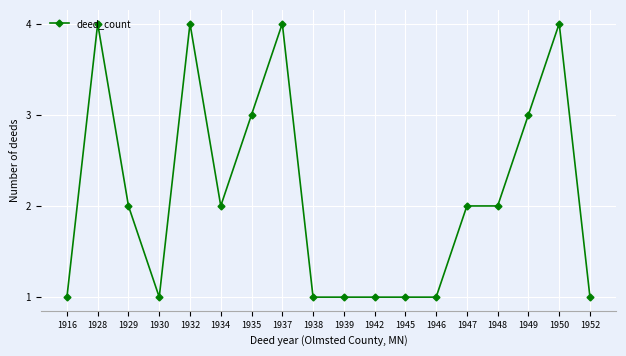

What is the minimum value shown in the chart?

1